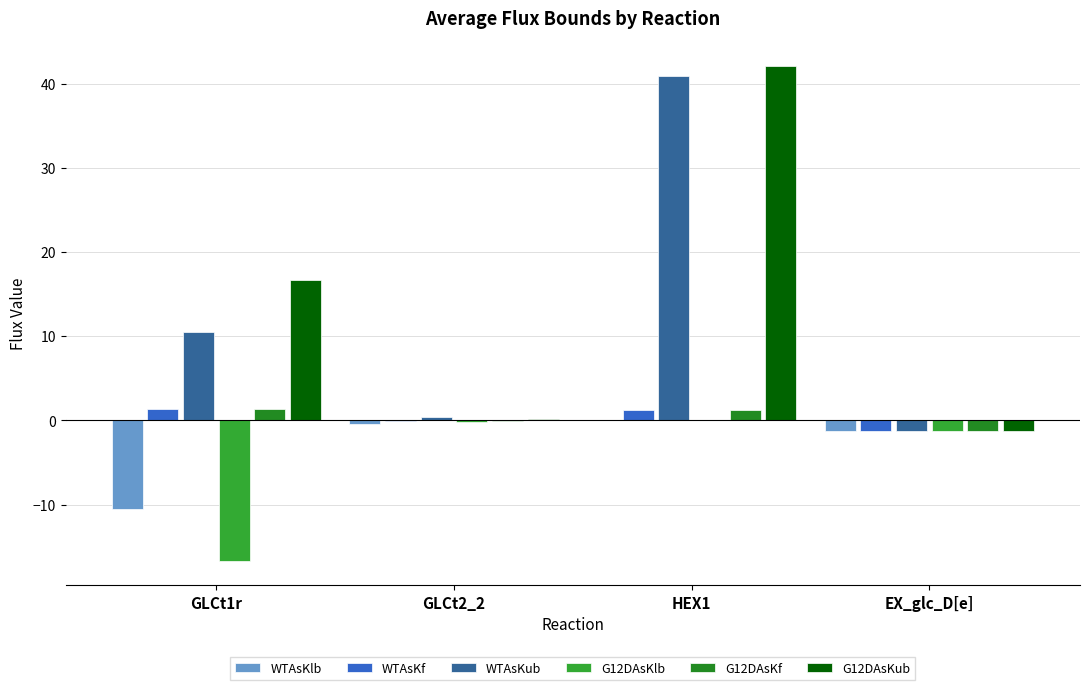

What is the minimum value for WTAsKub?

-1.3